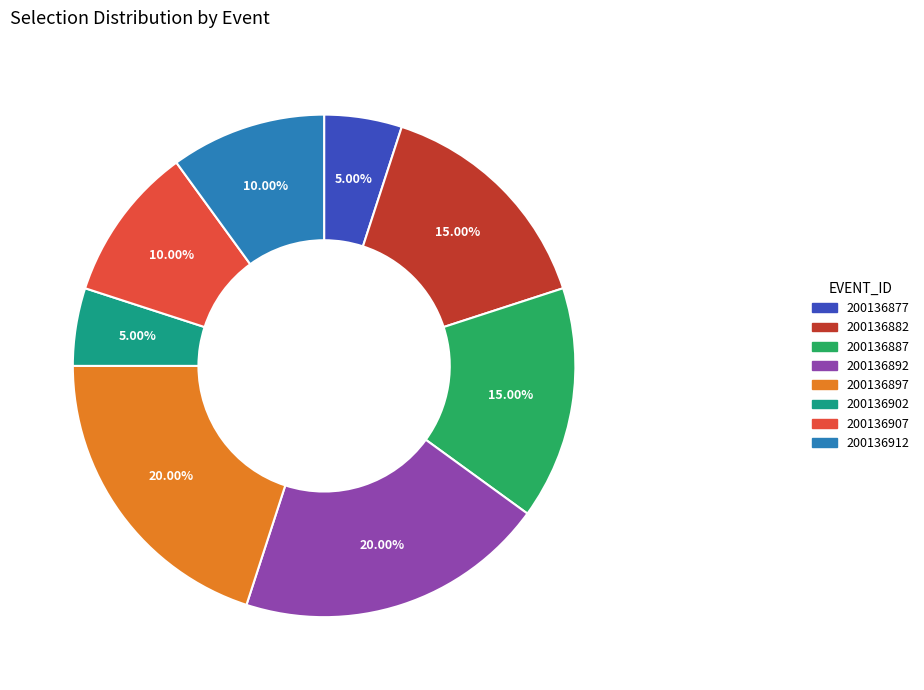

To the nearest percent, what is the difference between the 200136897 and 200136912 slice percentages?

10%